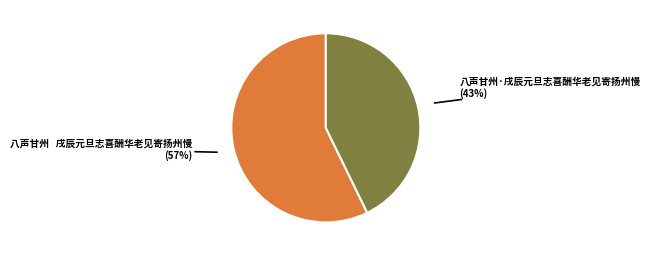

The 八声甘州·戌辰元旦志喜酬华老见寄扬州慢 slice represents 43% of the pie. True or false?

True